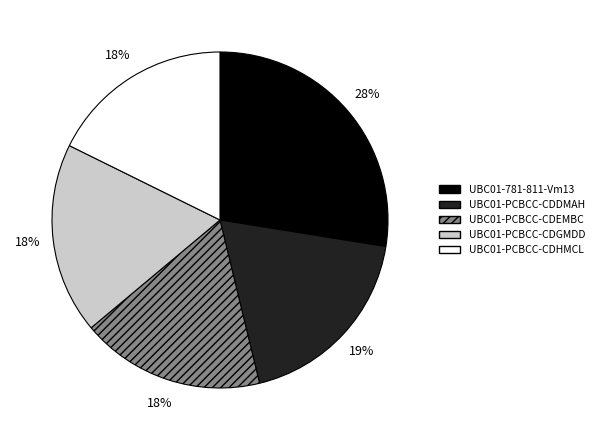

Which slice is the largest?

UBC01-781-811-Vm13